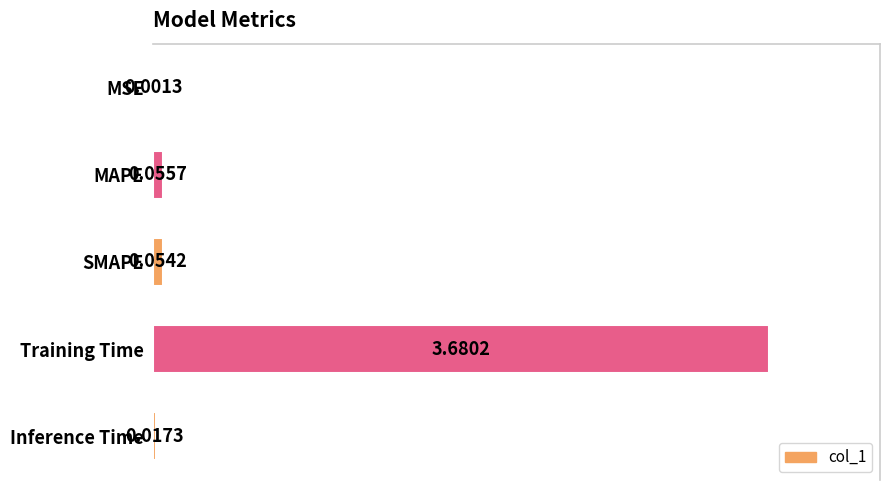

What is the average value?

0.2